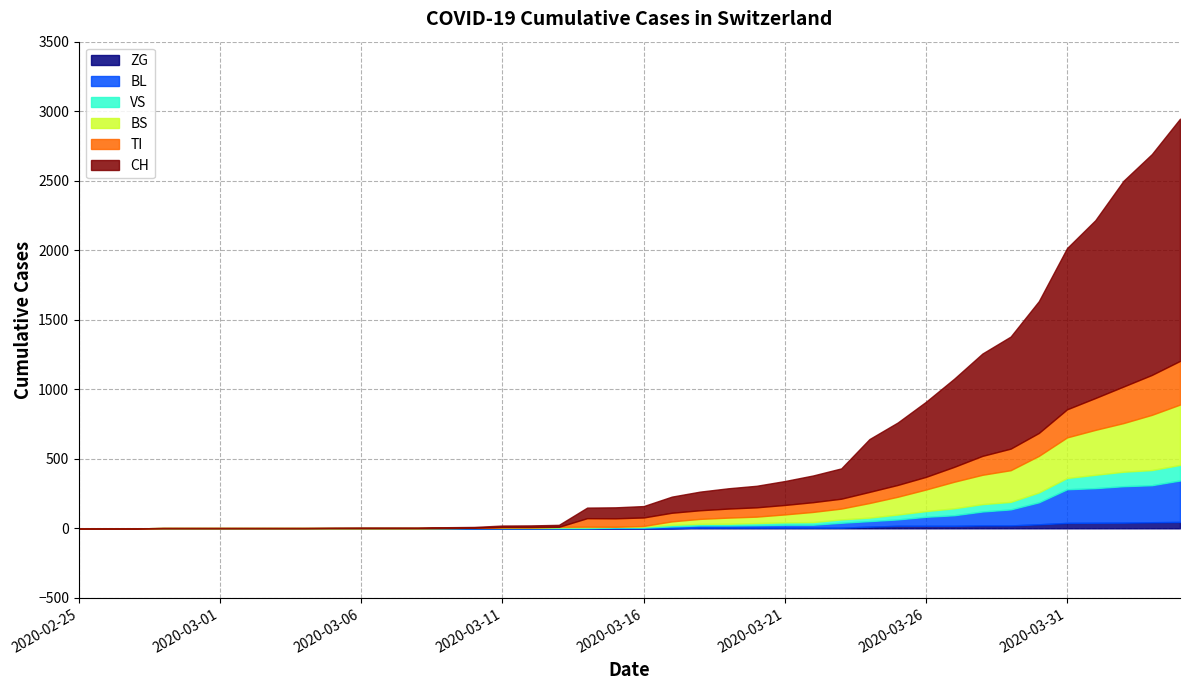

What are all the series names shown in the legend?

ZG, BL, VS, BS, TI, CH